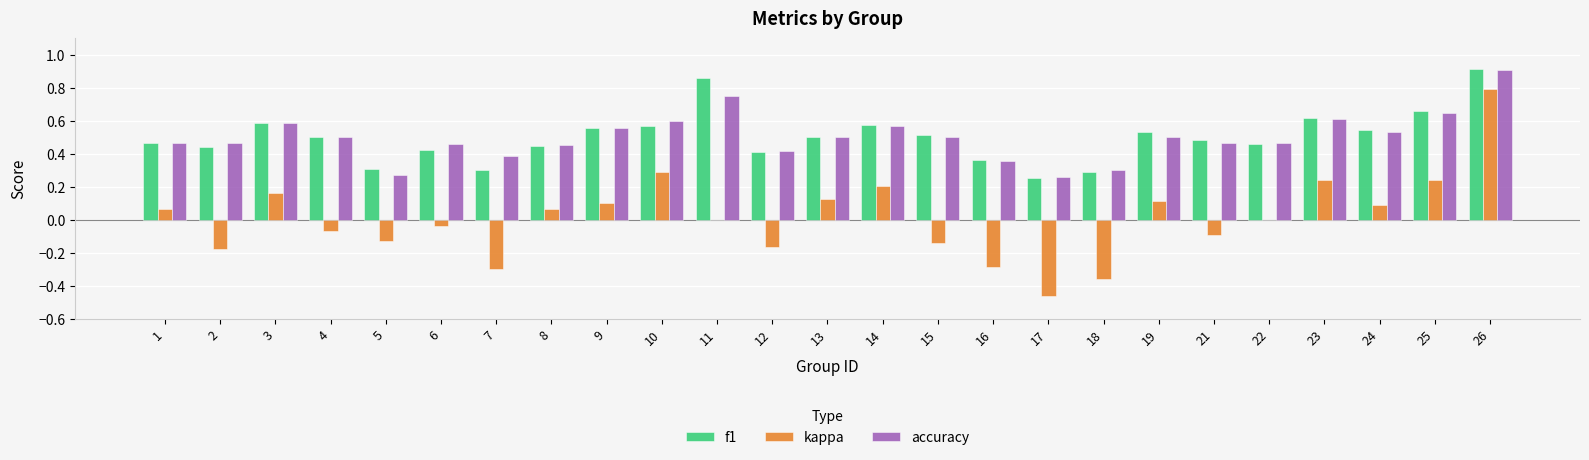

Between 4 and 18, which series saw the biggest shift?

kappa